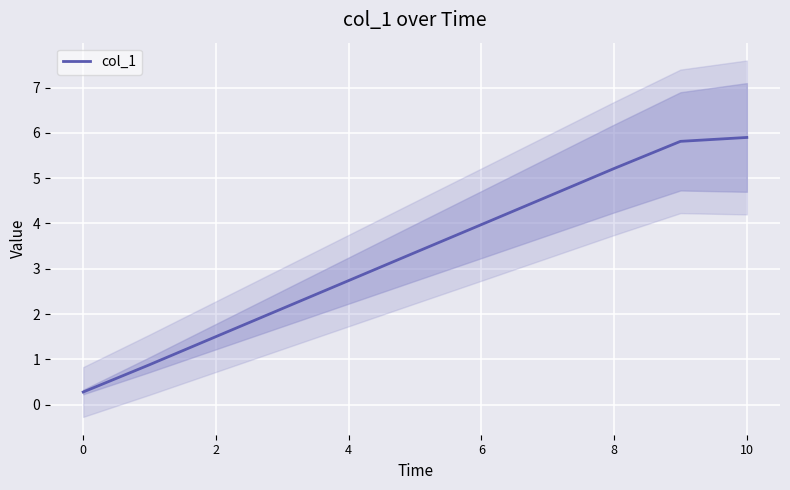

Reading right to left, transcribe all the data shown in this chart.

5.9	5.8	5.2	4.6	4.0	3.4	2.7	2.1	1.5	0.9	0.3